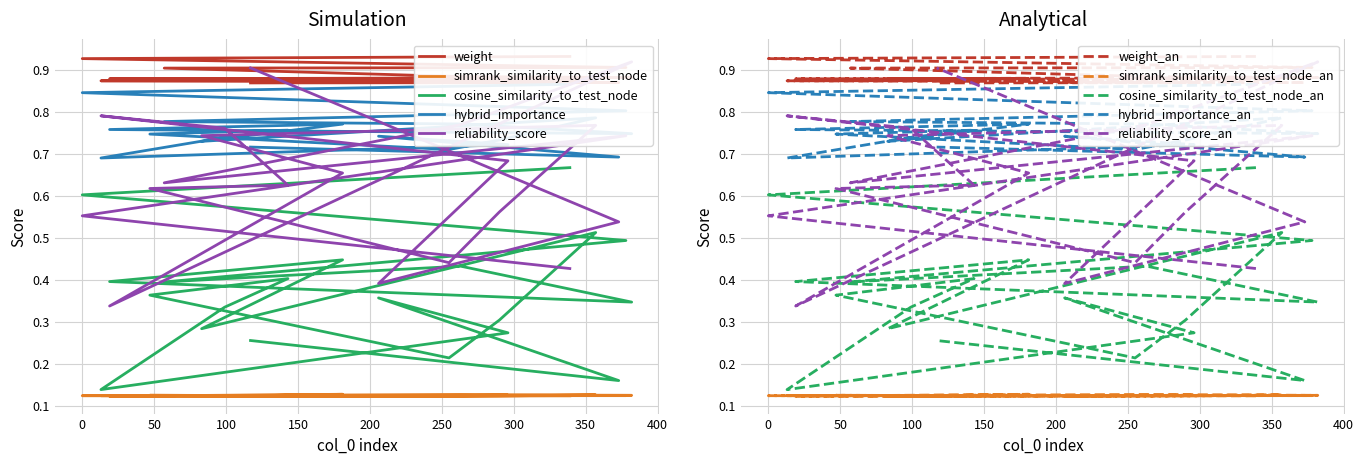

Which series has the largest total across all categories?

weight